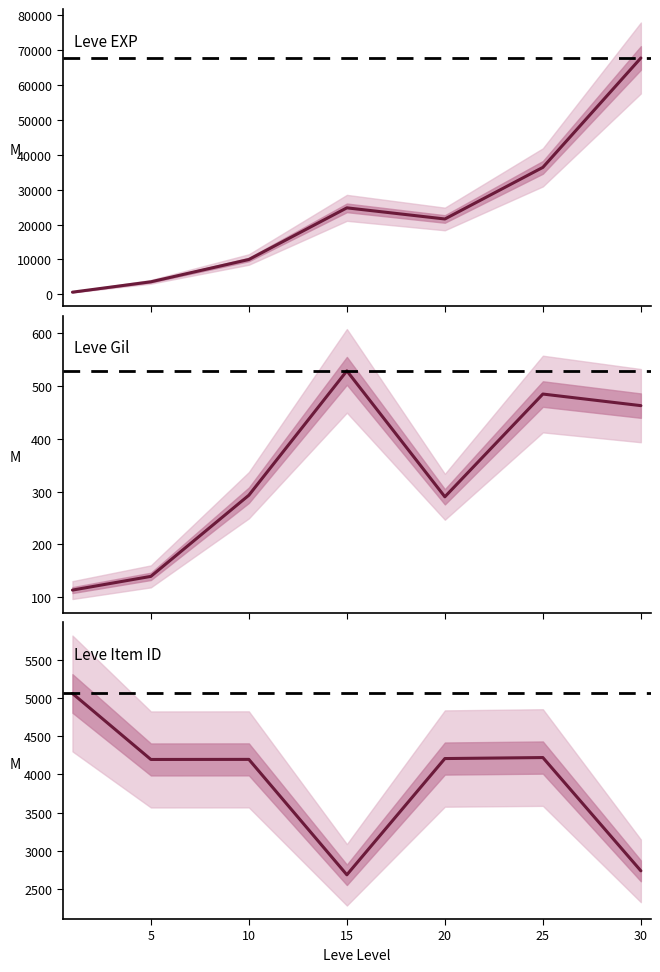

True or false: Leve Item ID has a value of 6280 at 10.

False